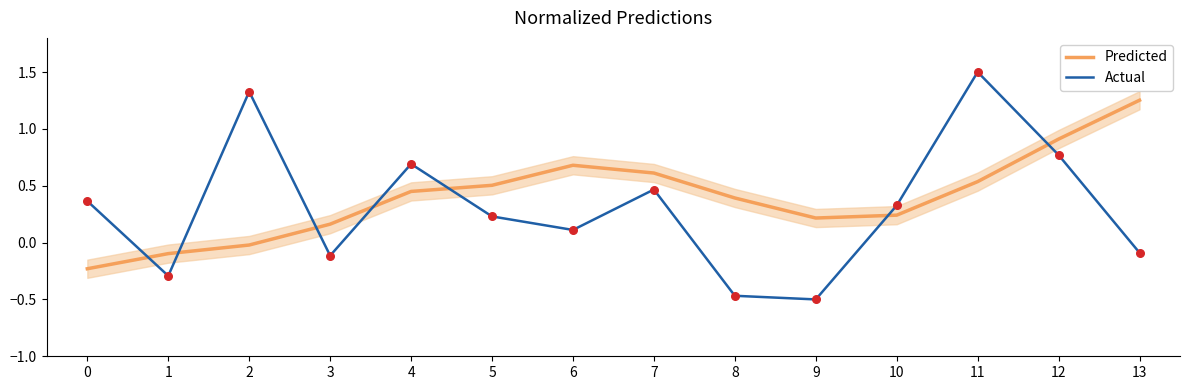

Which series reaches the maximum Y coordinate?

涨跌幅%